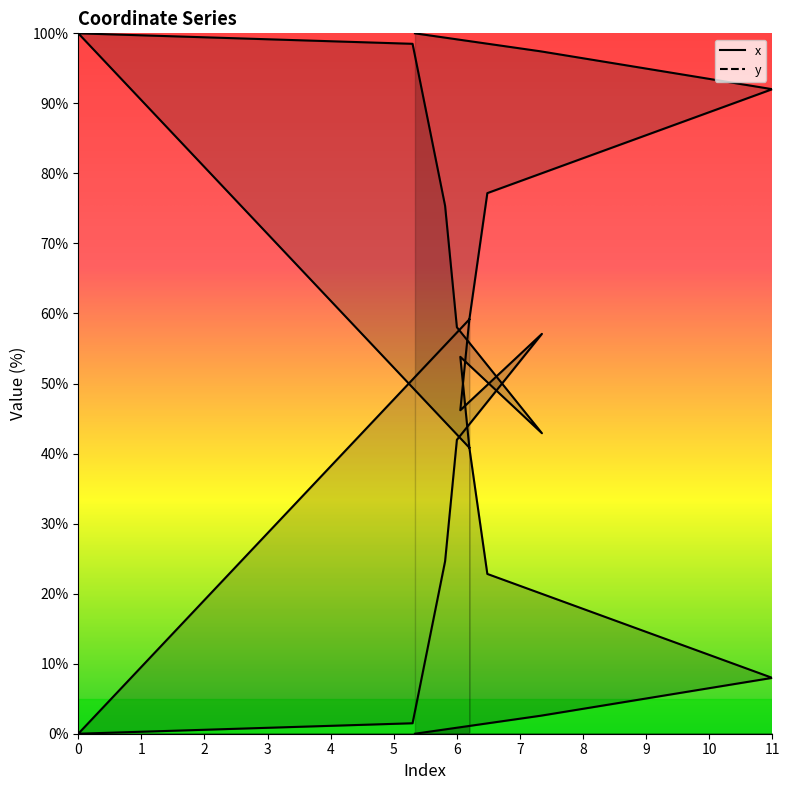

At which category does the data reach its first local peak?

6